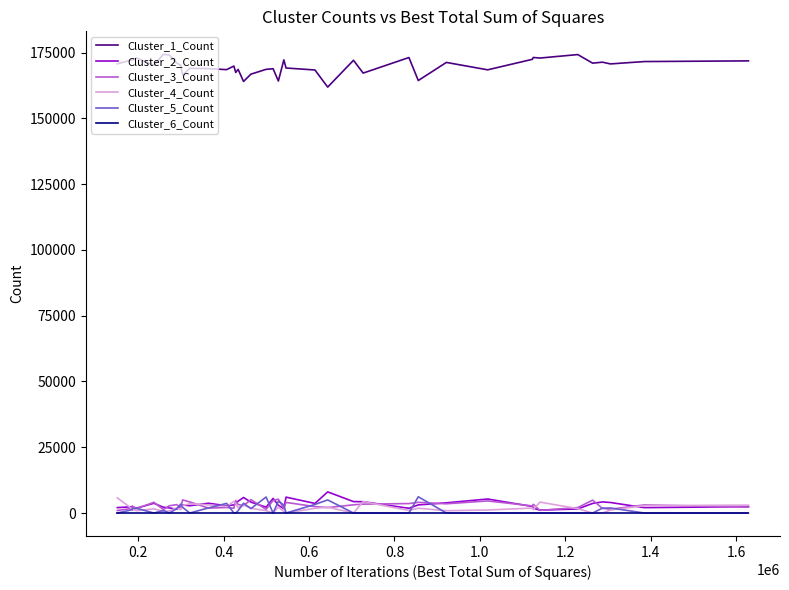

What is the greatest value displayed?

174345